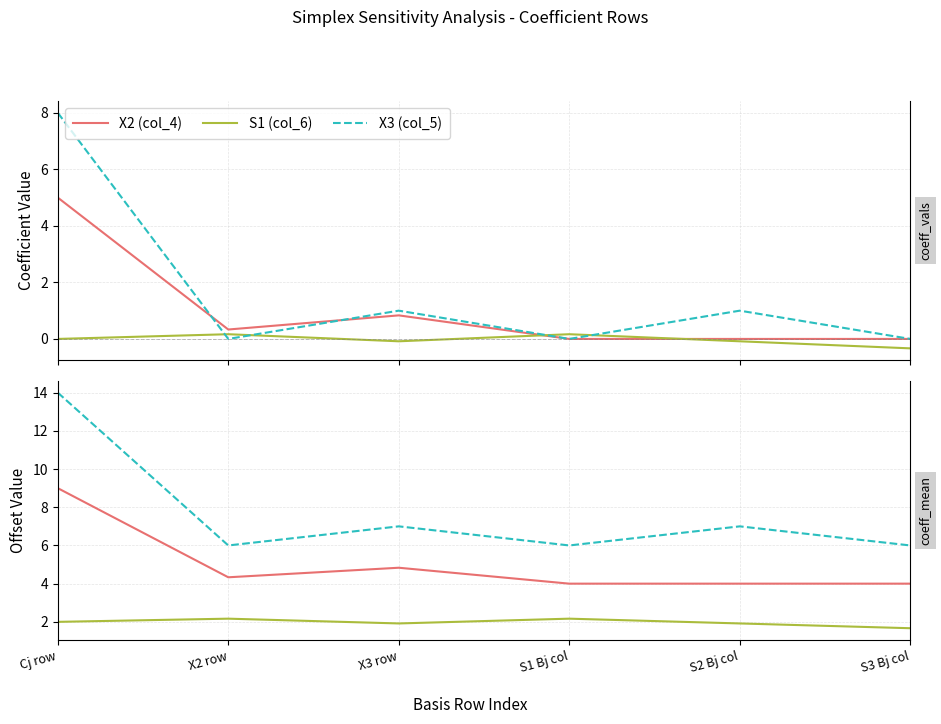

Reading left to right, what are all the values shown in this chart?

X2 (col_4): Cj row=9.0	X2 row=4.3	X3 row=4.8	S1 Bj col=4.0	S2 Bj col=4.0	S3 Bj col=4.0
S1 (col_6): Cj row=2.0	X2 row=2.2	X3 row=1.9	S1 Bj col=2.2	S2 Bj col=1.9	S3 Bj col=1.7
X3 (col_5): Cj row=14.0	X2 row=6.0	X3 row=7.0	S1 Bj col=6.0	S2 Bj col=7.0	S3 Bj col=6.0